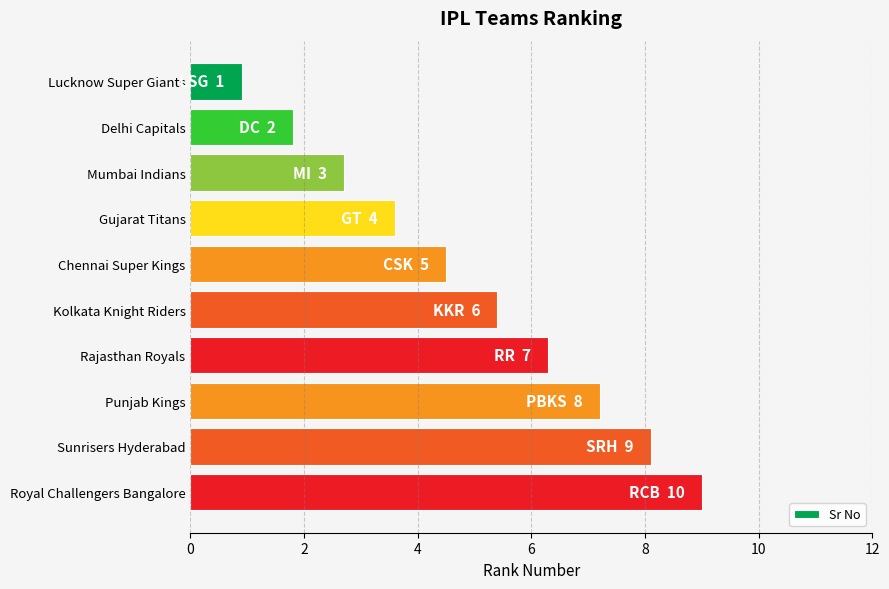

Rank the categories by value from highest to lowest.

Royal Challengers Bangalore, Sunrisers Hyderabad, Punjab Kings, Rajasthan Royals, Kolkata Knight Riders, Chennai Super Kings, Gujarat Titans, Mumbai Indians, Delhi Capitals, Lucknow Super Giants